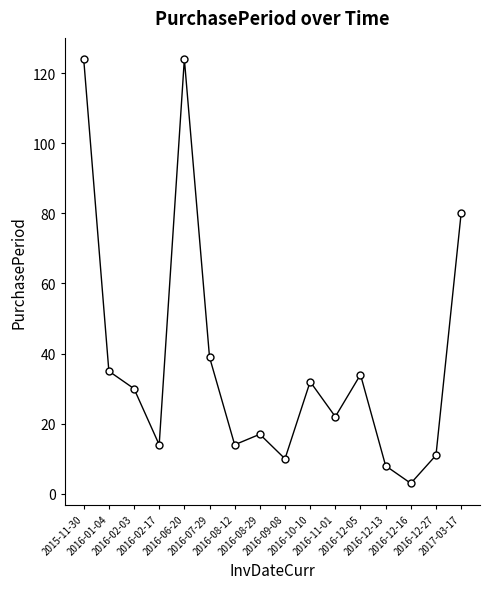

At which label does the data first exceed 30?

2015-11-30